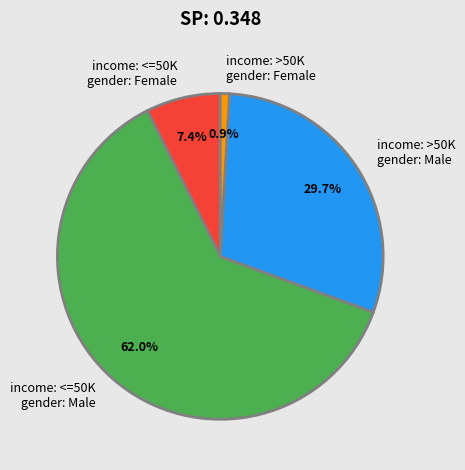

Rank the categories by value from lowest to highest.

income: >50K gender: Female, income: <=50K gender: Female, income: >50K gender: Male, income: <=50K gender: Male